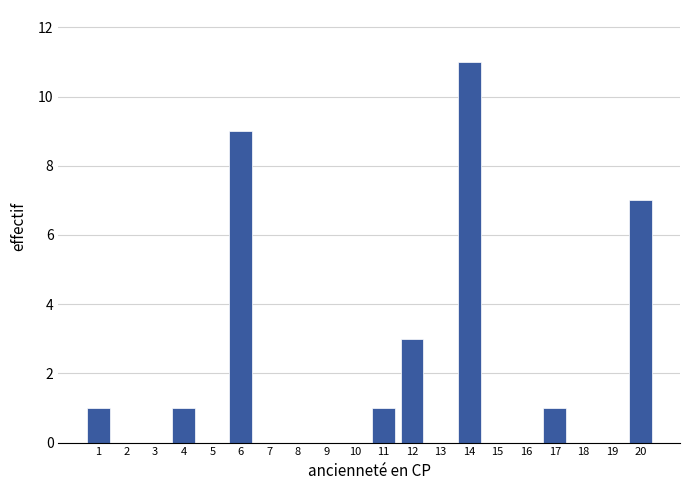

Reading left to right, extract all data points from this chart.

1=1	2=0	3=0	4=1	5=0	6=9	7=0	8=0	9=0	10=0	11=1	12=3	13=0	14=11	15=0	16=0	17=1	18=0	19=0	20=7